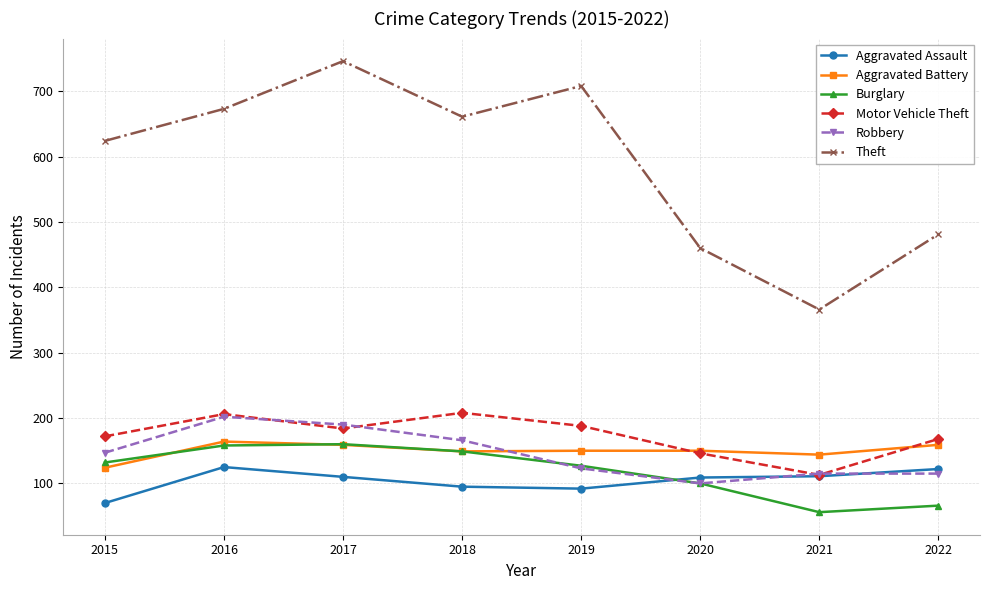

Between which two adjacent categories do Robbery and Aggravated Battery first intersect?

2018 and 2019